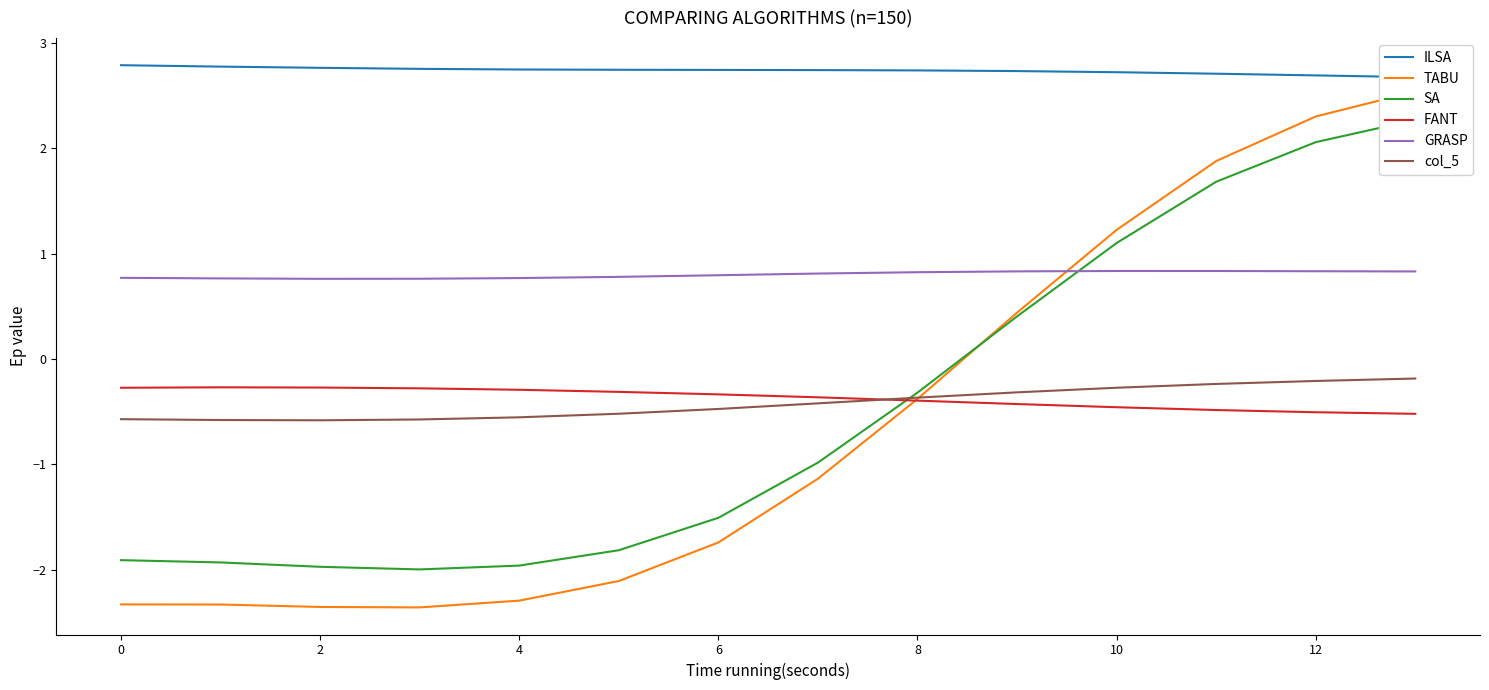

What is the difference between the maximum and minimum values in the col_5 series?

0.4